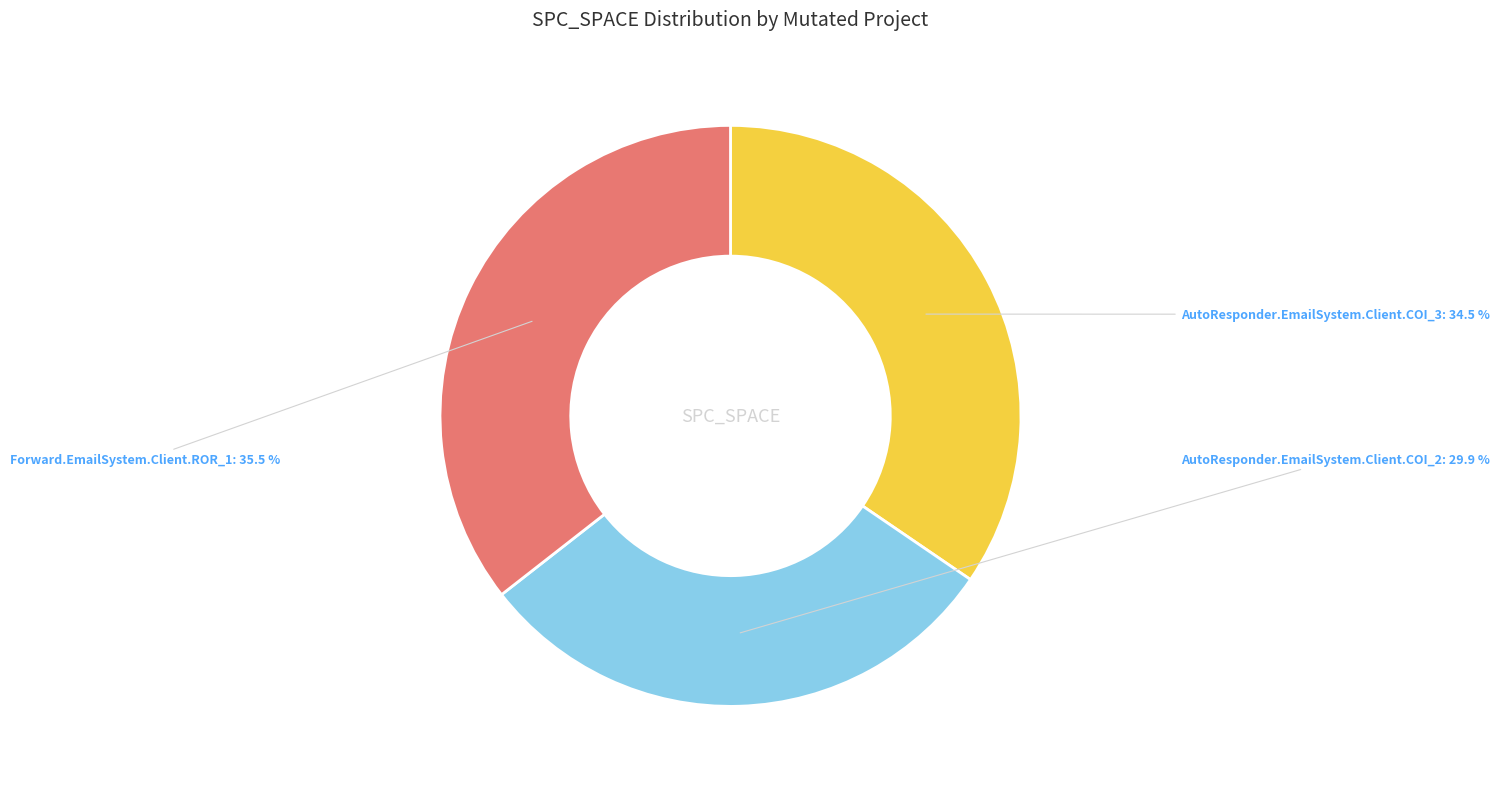

Is it true that AutoResponder.EmailSystem.Client.COI_2 is 30% of the pie?

True